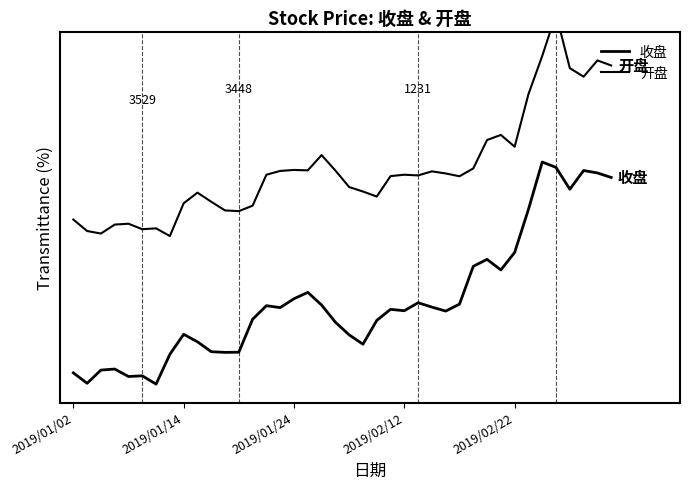

What is the value of the 开盘 point at the 11th from the left?

49.3